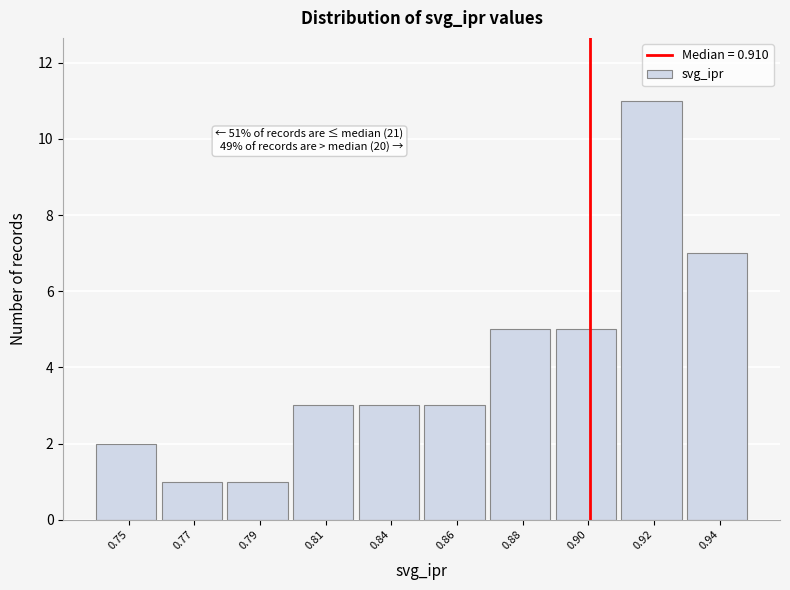

Reading left to right, transcribe all the data shown in this chart.

0.75=2	0.77=1	0.79=1	0.81=3	0.84=3	0.86=3	0.88=5	0.90=5	0.92=11	0.94=7